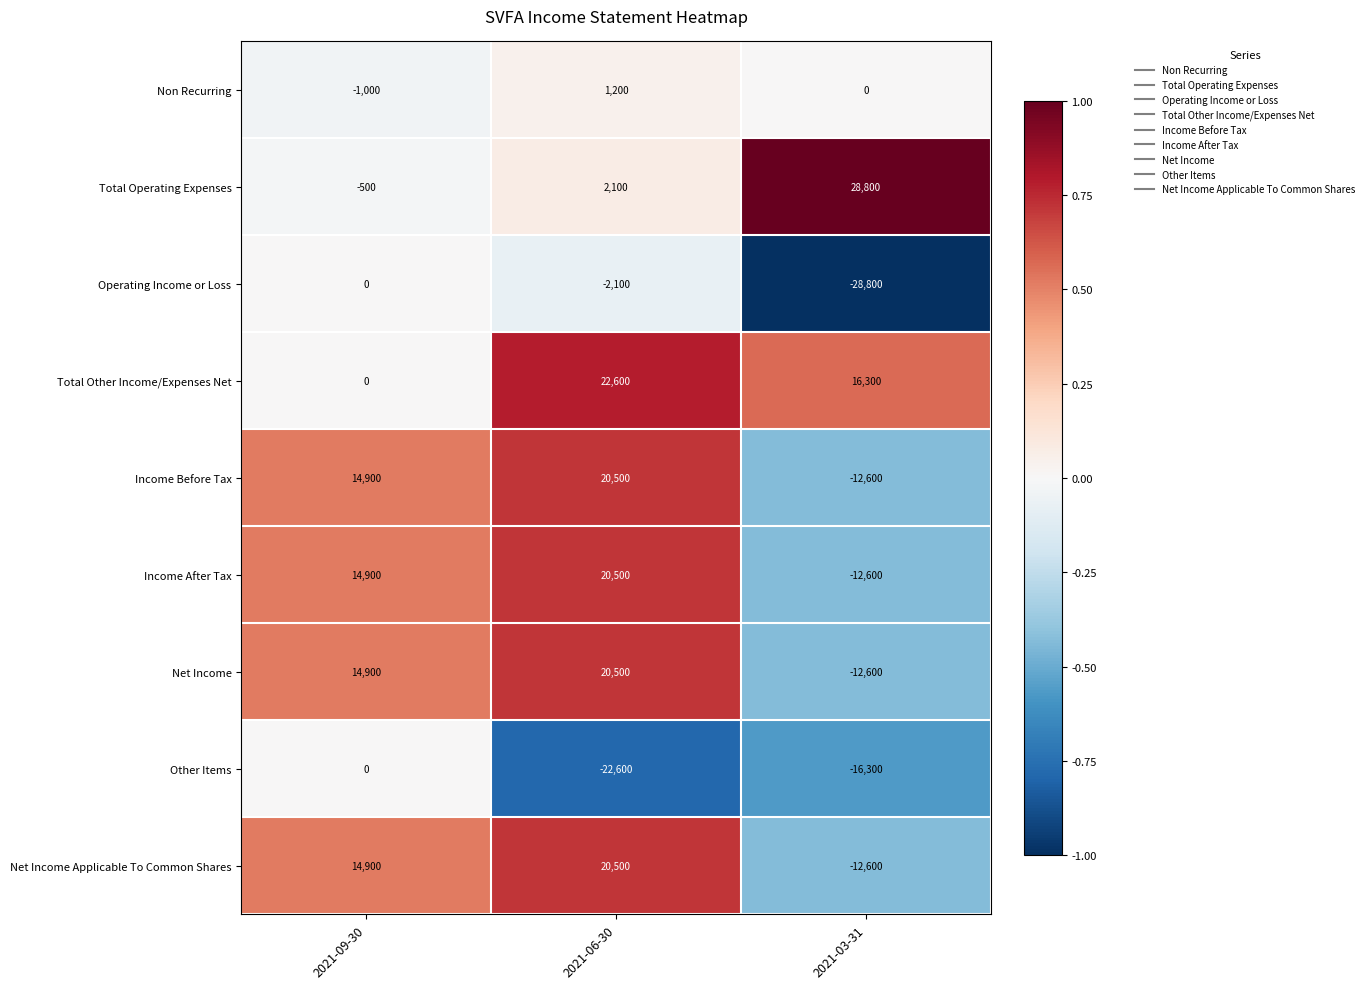

Reading left to right, extract all data points from this chart.

Non Recurring: 2021-09-30=-1000	2021-06-30=1200	2021-03-31=0
Total Operating Expenses: 2021-09-30=-500	2021-06-30=2100	2021-03-31=28800
Operating Income or Loss: 2021-09-30=0	2021-06-30=-2100	2021-03-31=-28800
Total Other Income/Expenses Net: 2021-09-30=0	2021-06-30=22600	2021-03-31=16300
Income Before Tax: 2021-09-30=14900	2021-06-30=20500	2021-03-31=-12600
Income After Tax: 2021-09-30=14900	2021-06-30=20500	2021-03-31=-12600
Net Income: 2021-09-30=14900	2021-06-30=20500	2021-03-31=-12600
Other Items: 2021-09-30=0	2021-06-30=-22600	2021-03-31=-16300
Net Income Applicable To Common Shares: 2021-09-30=14900	2021-06-30=20500	2021-03-31=-12600